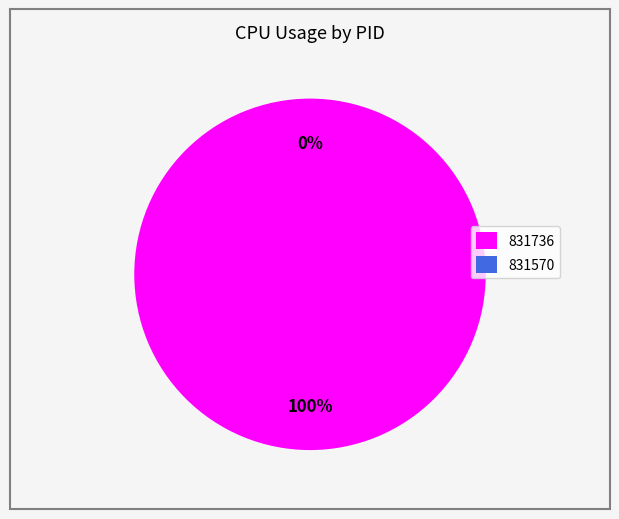

Which category accounts for the majority?

831736